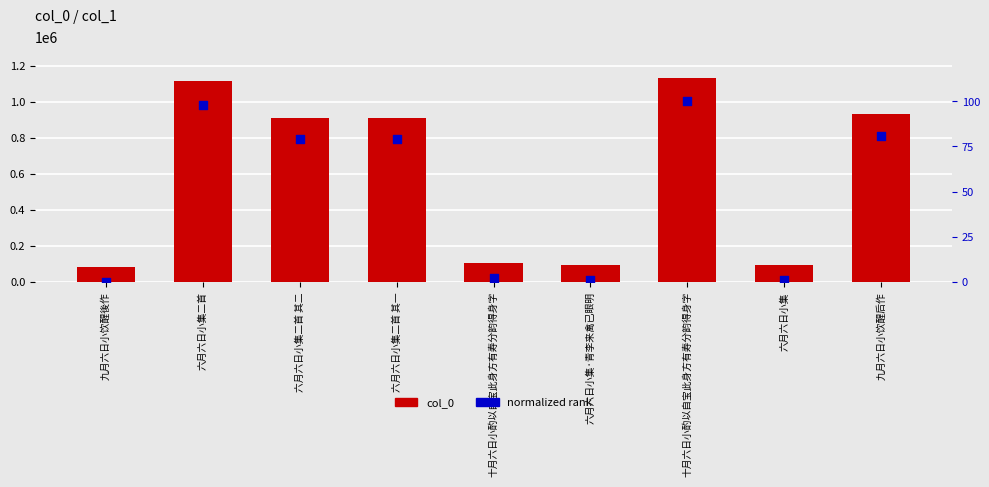

At how many categories does at least one series exceed 400247?

5